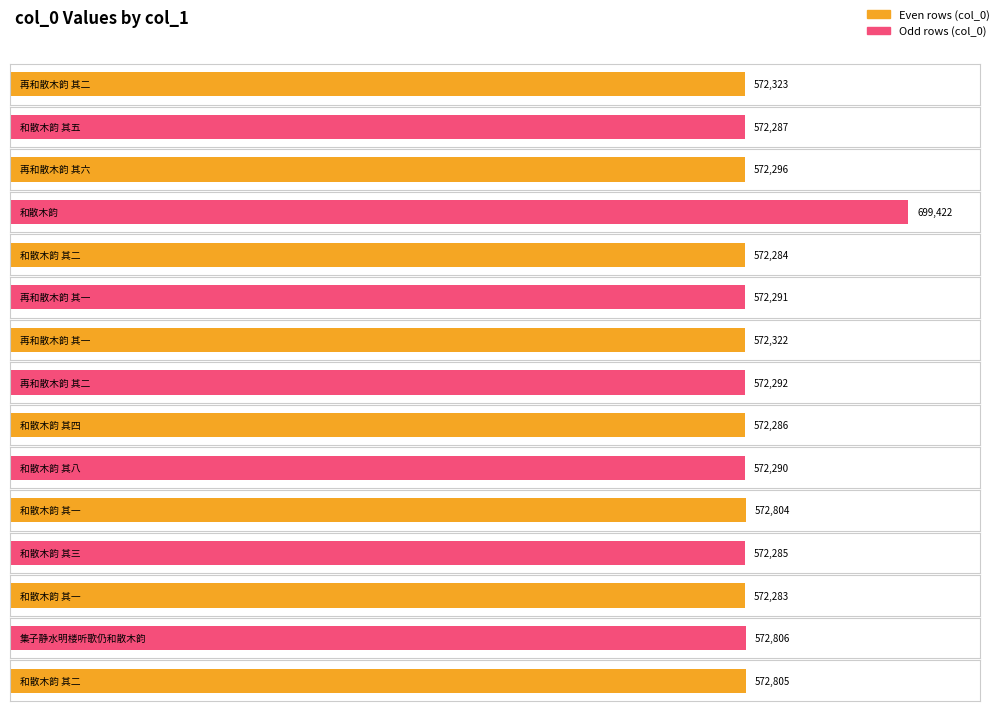

Reading left to right, transcribe all the data shown in this chart.

572323	572287	572296	699422	572284	572291	572322	572292	572286	572290	572804	572285	572283	572806	572805